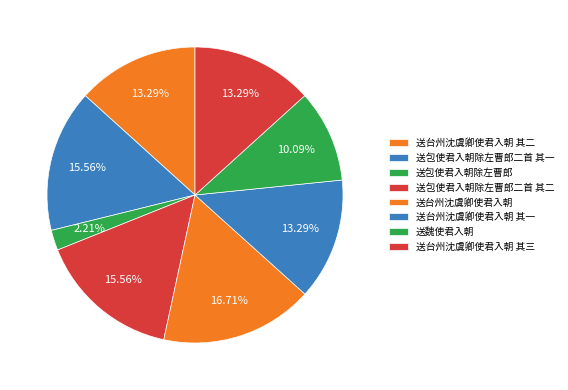

Approximately how many times larger is the value at 送台州沈虞卿使君入朝 其一 compared to 送包使君入朝除左曹郎?

6.0